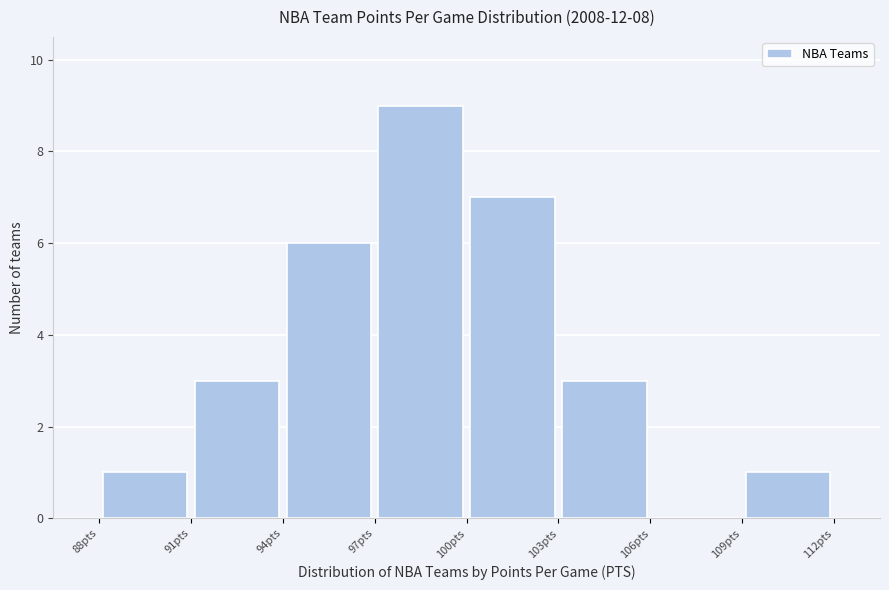

What is the height of the bar covering 91 to 94 on the x-axis? The values are not printed on the chart, so give them approximately, as read against the axis.

3